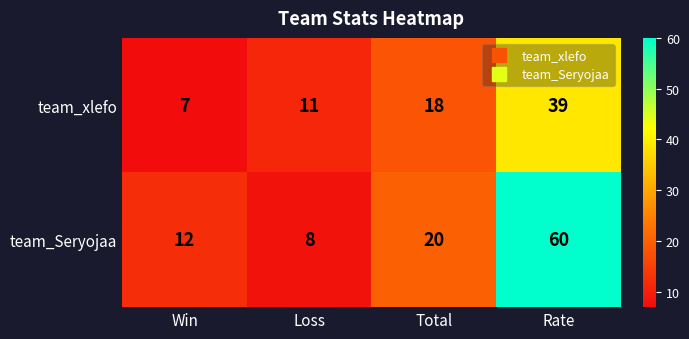

Rank the series by their average value, from lowest to highest.

team_xlefo, team_Seryojaa